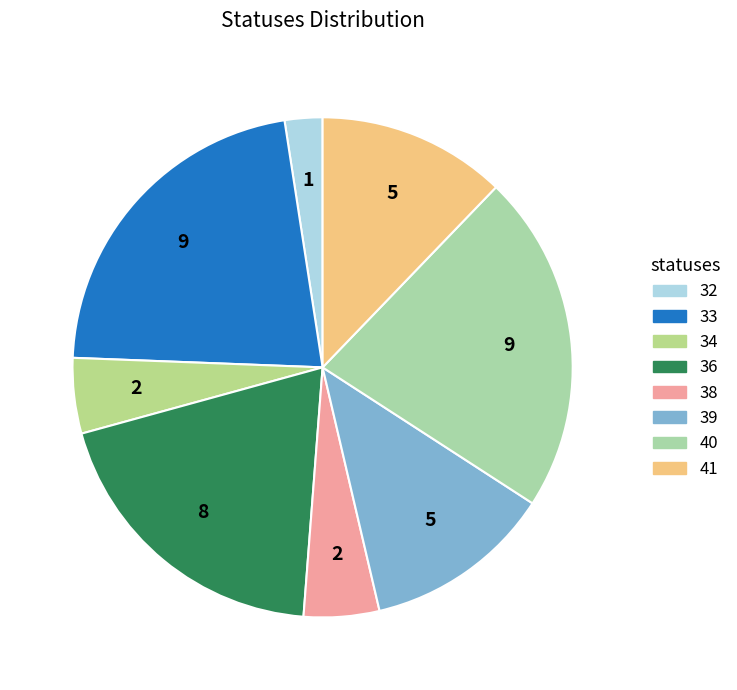

The 38 slice represents 26% of the pie. True or false?

False